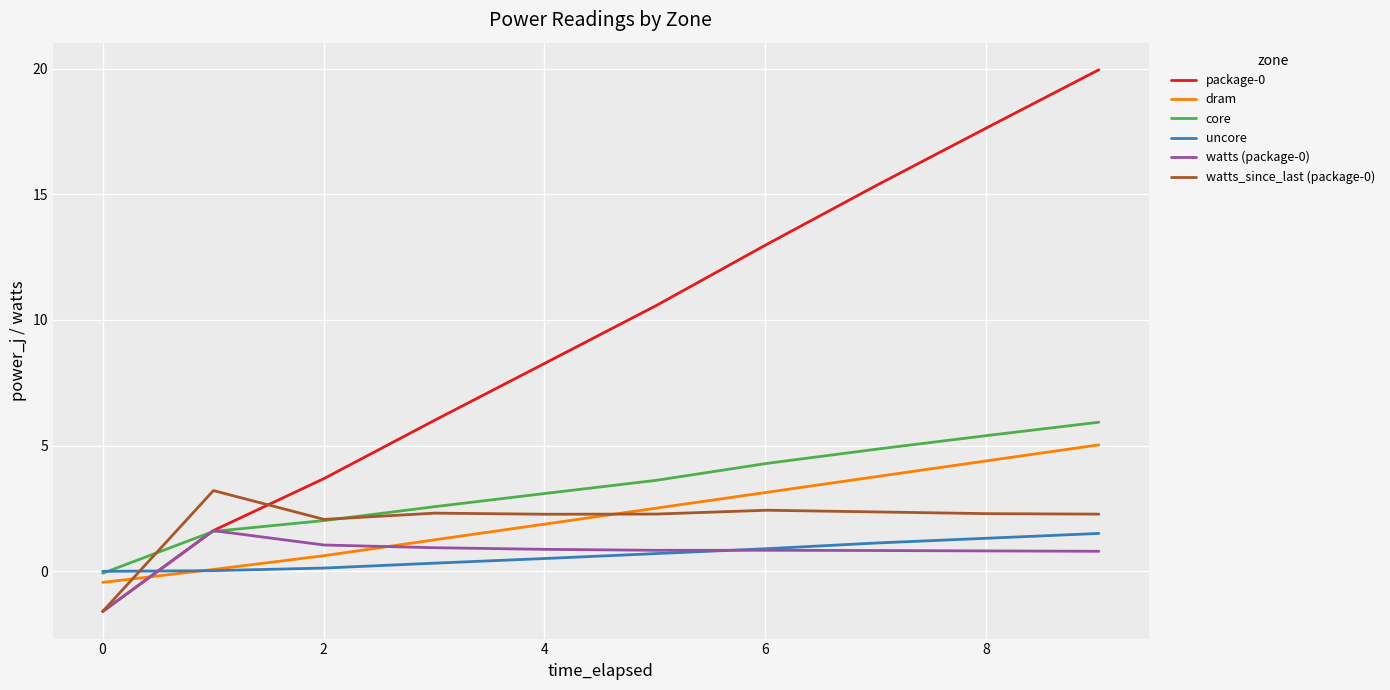

What is the maximum value shown in the chart?

20.0